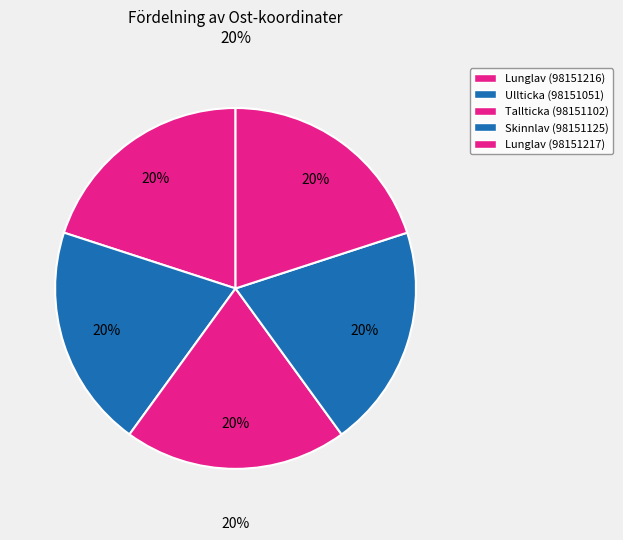

To the nearest percent, what is the average slice percentage?

20%